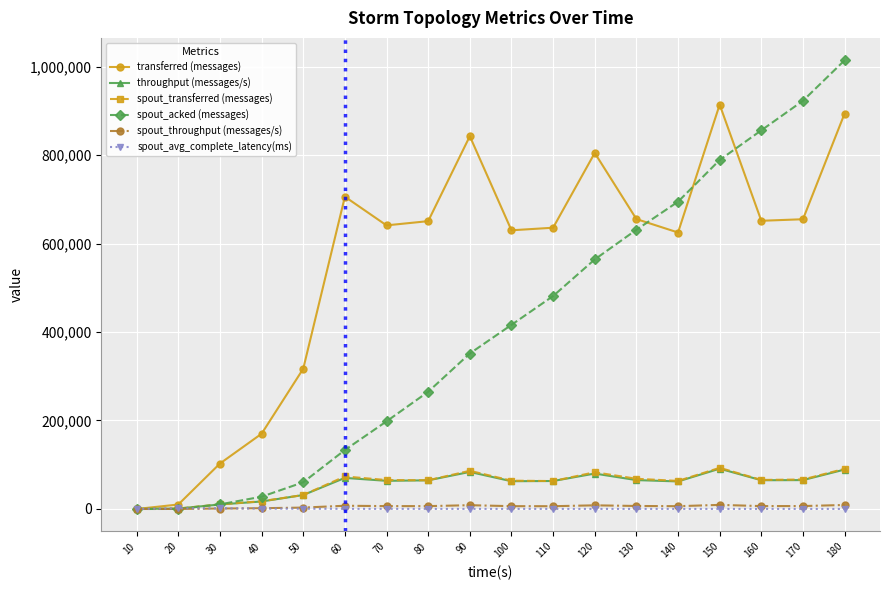

How many series are shown in this chart?

6